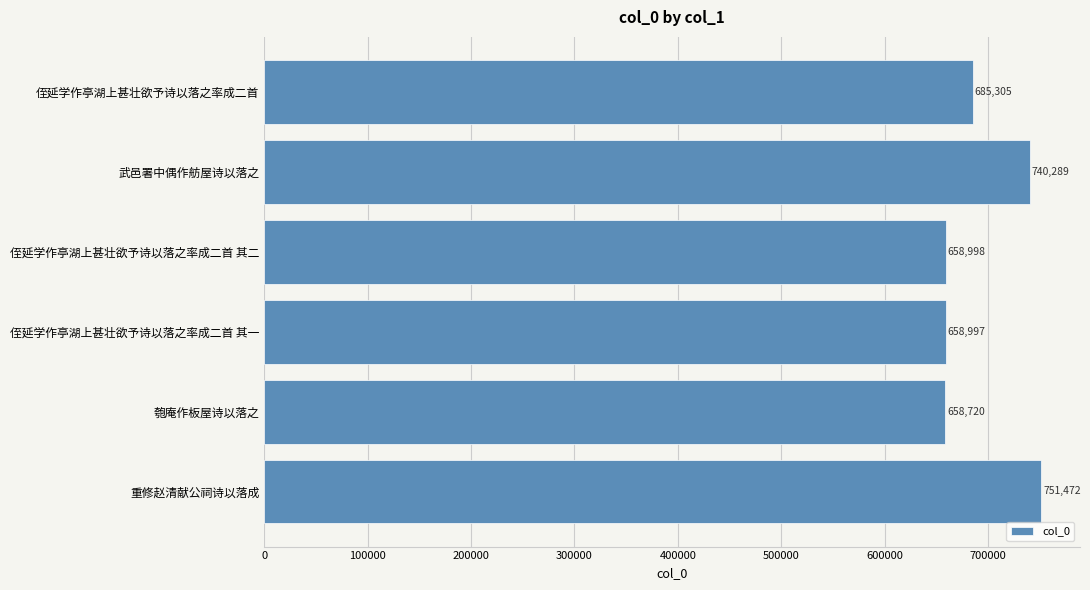

What is the average value?

692297